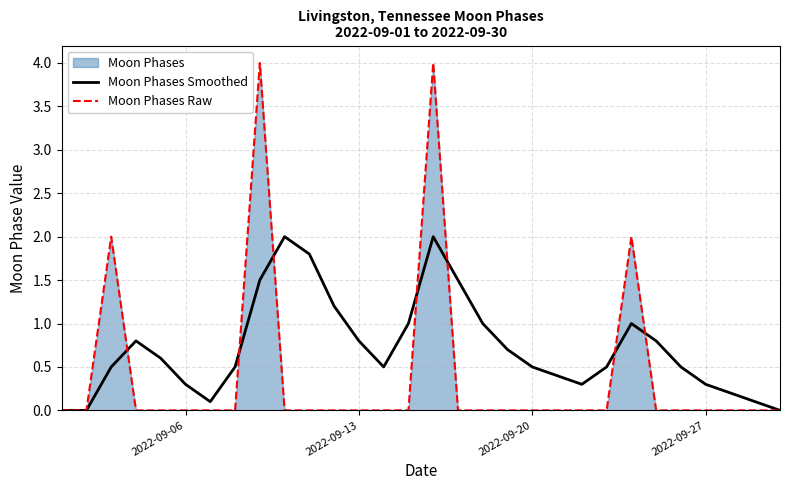

Rank the series by their average value, from lowest to highest.

Moon Phases Raw, Moon Phases Smoothed